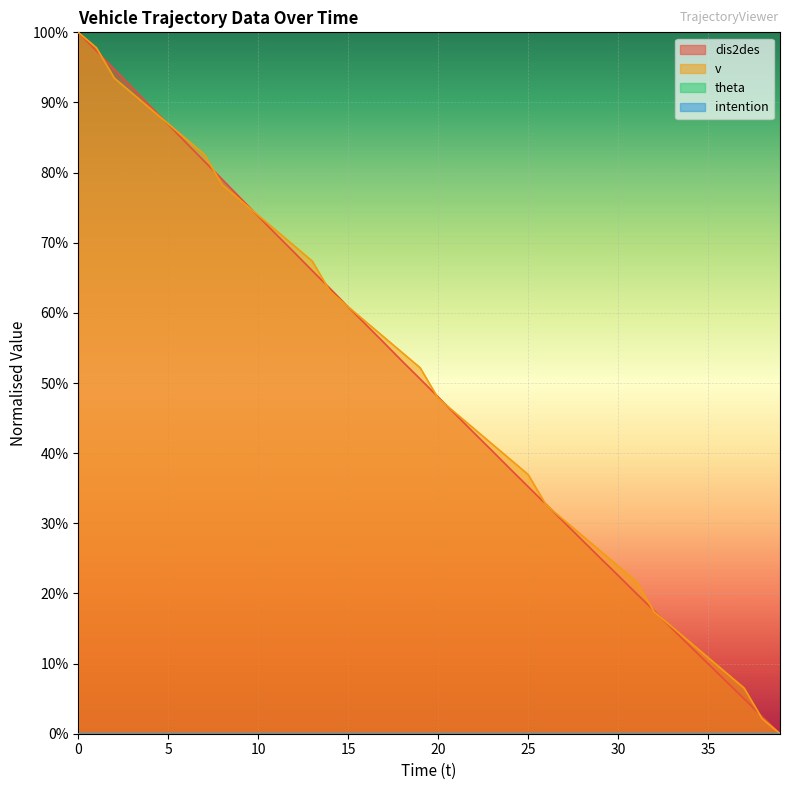

Rank the series by their average value, from highest to lowest.

v, dis2des